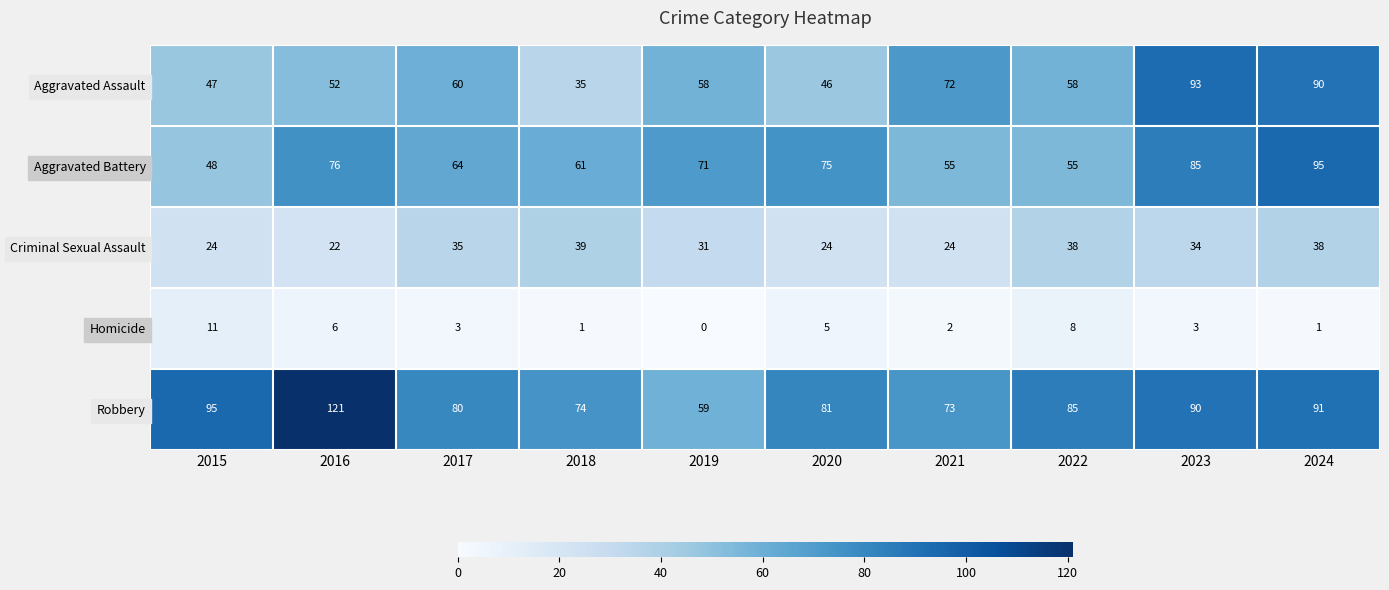

Which category has the lowest value in the Homicide series?

2019